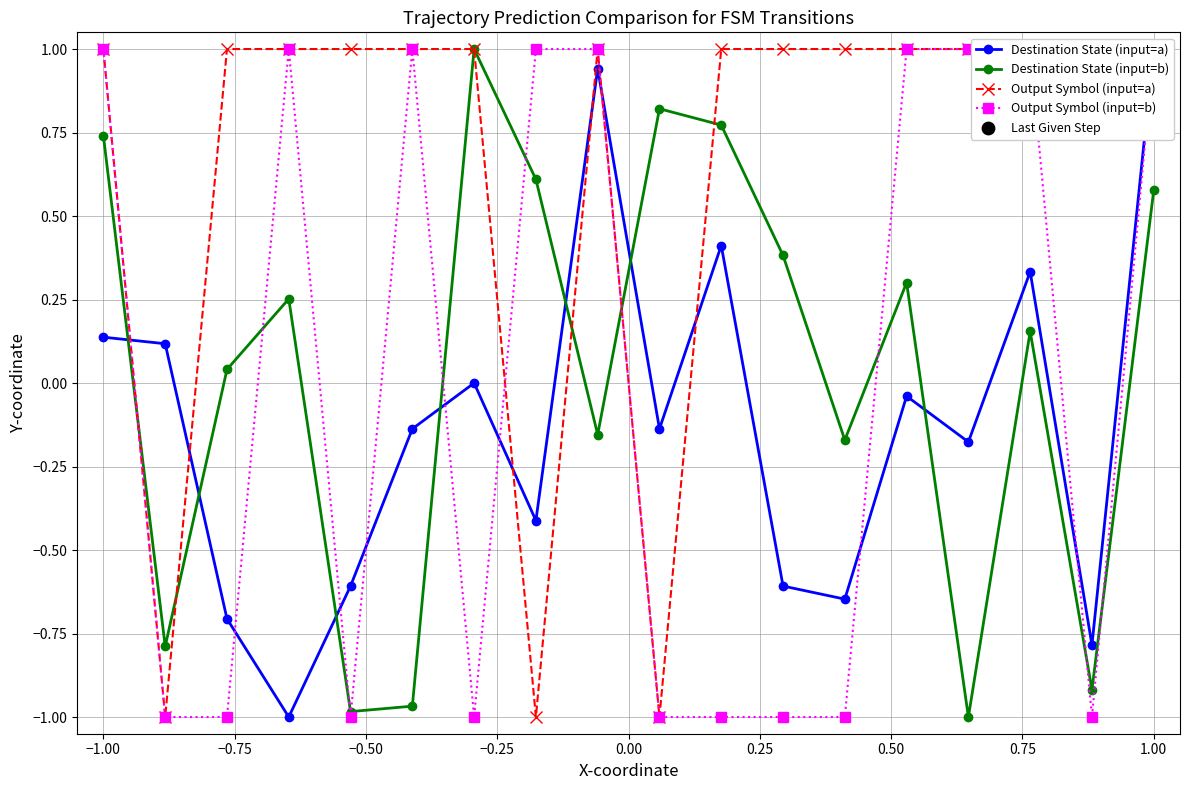

True or false: Destination State (input=b) has more than 1 points higher than both neighbors.

True